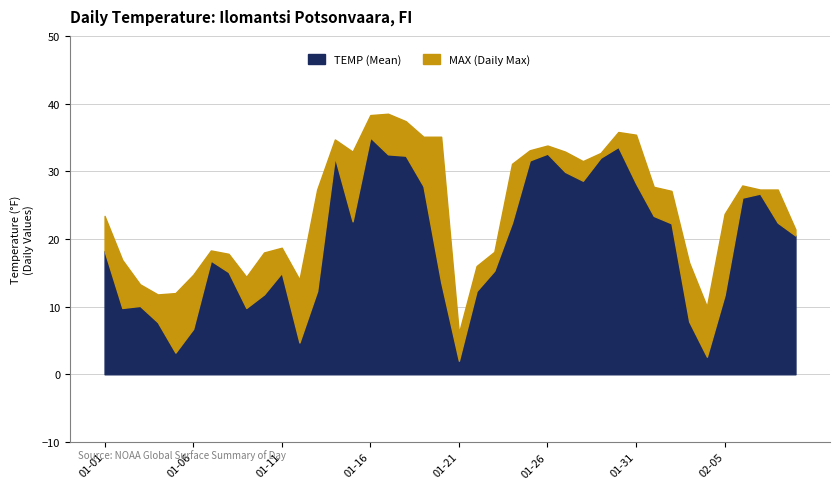

What is the sum of the TEMP values at 01-10 and 02-05?

23.5